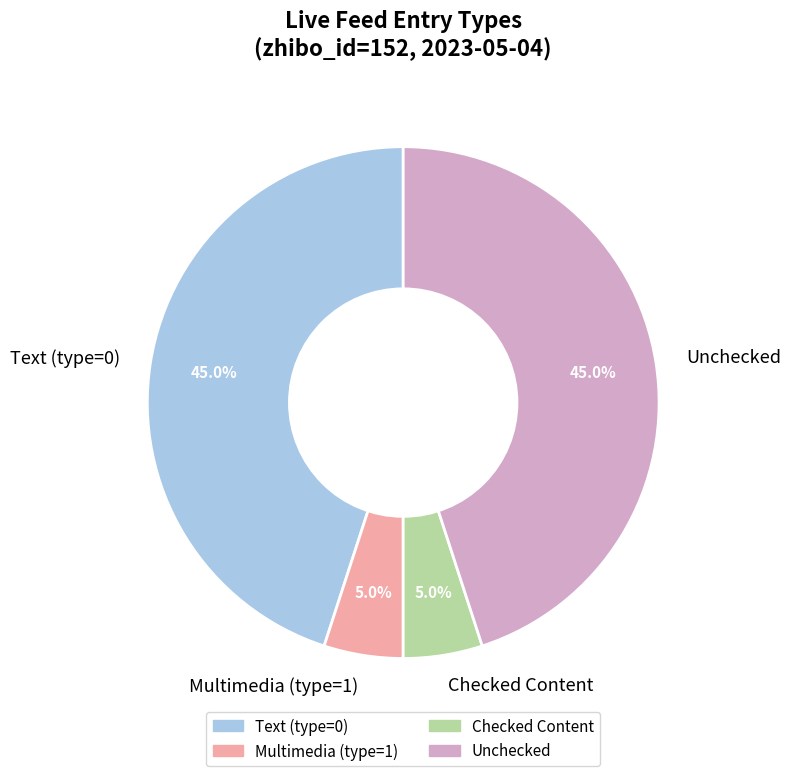

Between Text (type=0) and Multimedia (type=1), which is larger?

Text (type=0)